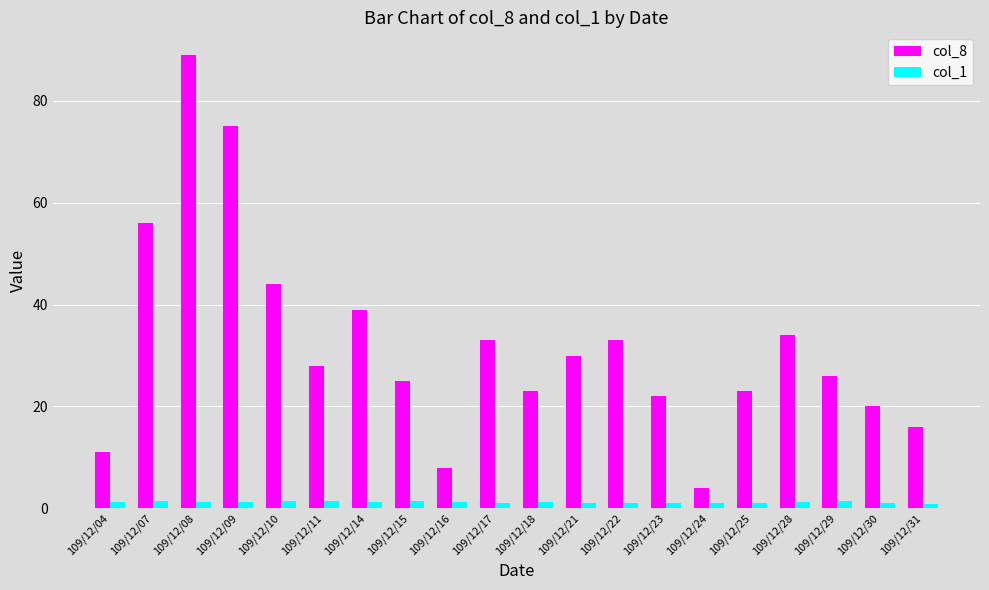

What is the total value across all series at 109/12/31?

16.9